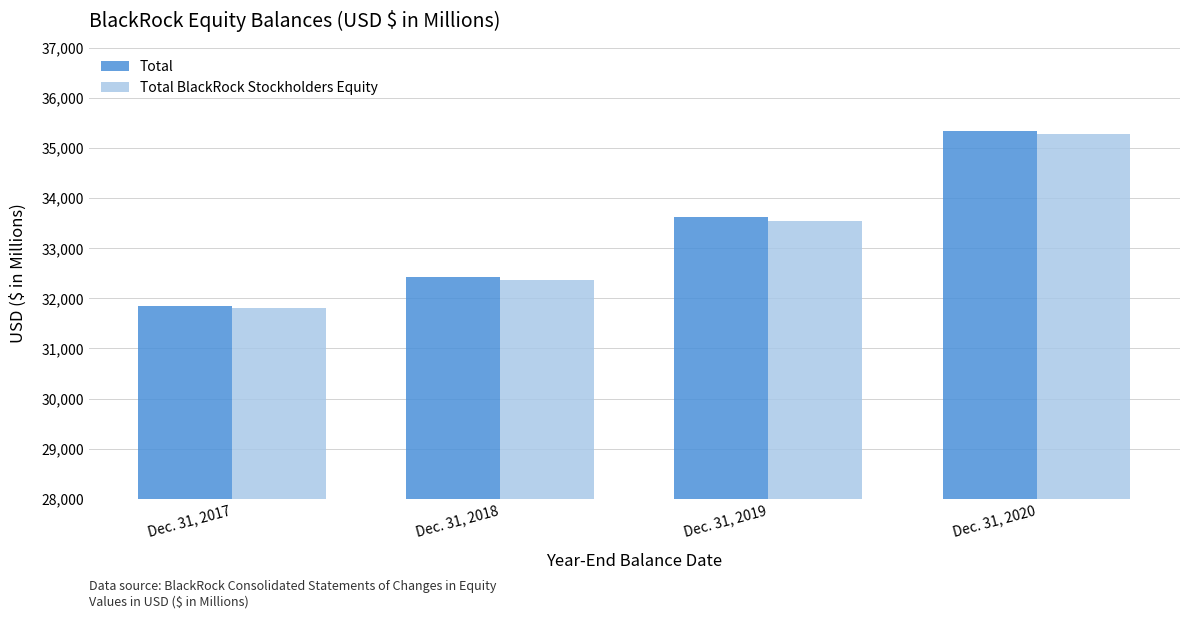

True or false: Total has a value of 33613 at Dec. 31, 2019.

True